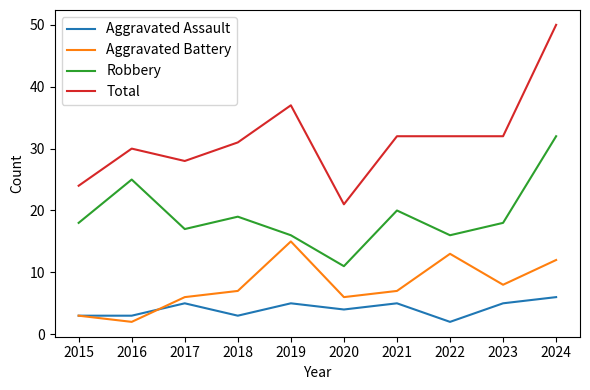

What is the average value of the Total series?

32